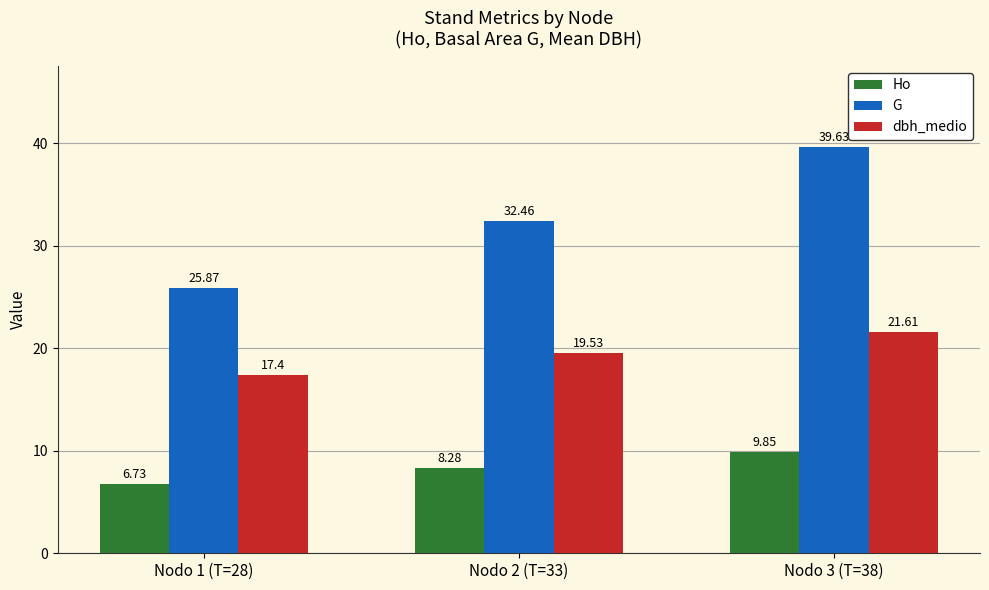

At how many categories does at least one series exceed 26?

2